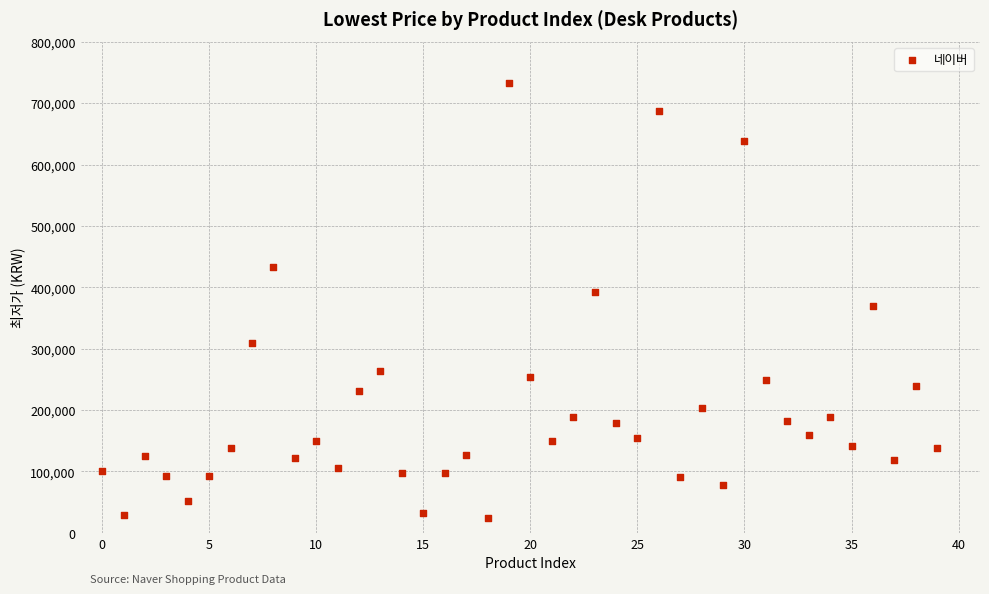

What is the range of Y values (max minus min)?

707100